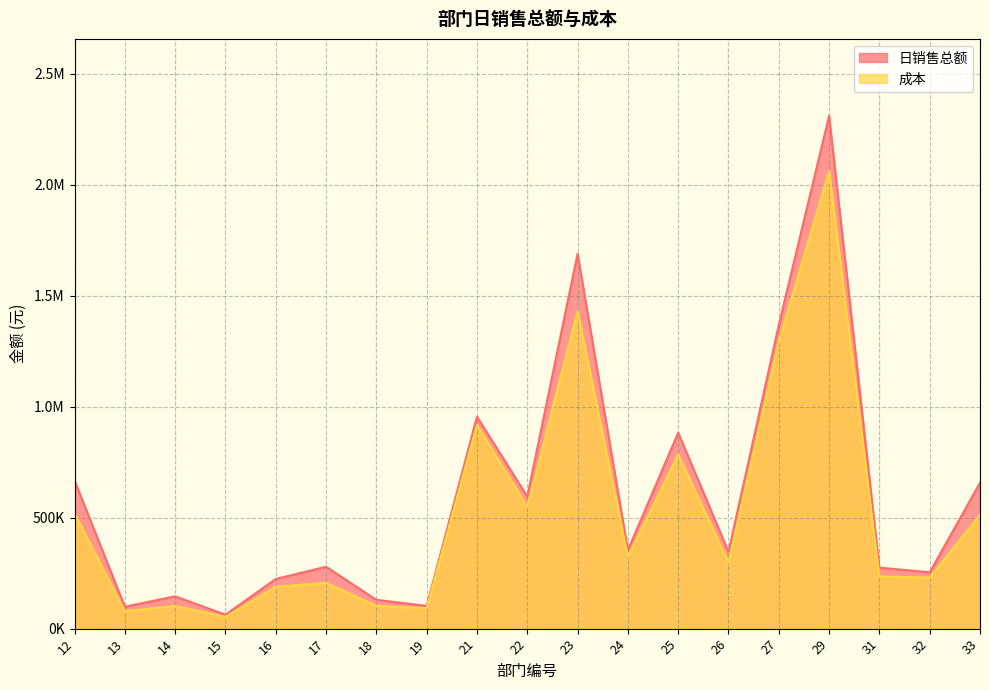

Where is 日销售总额 nearest to the value 1186925?

27